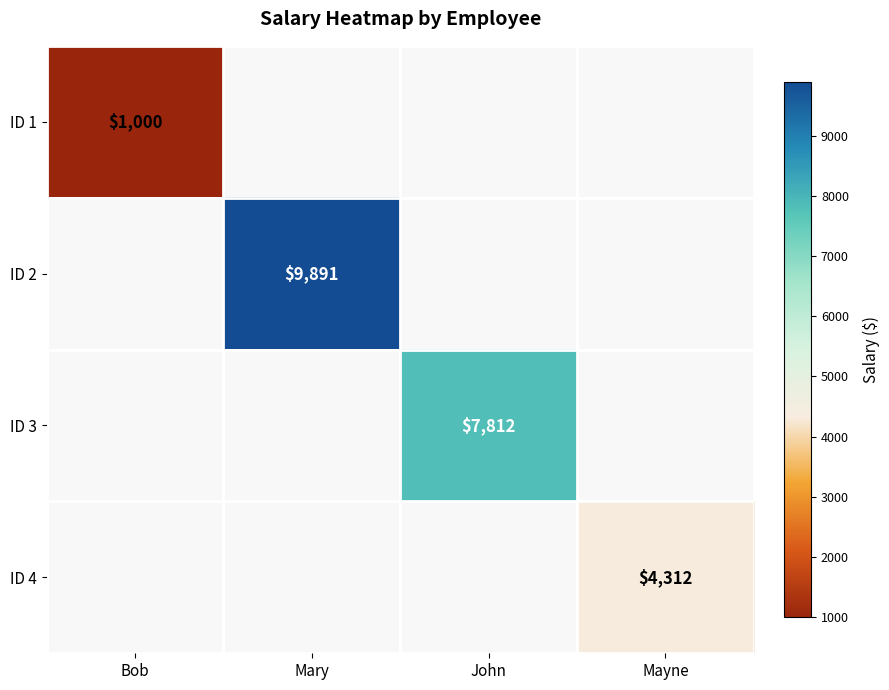

True or false: ID 1 has a value of 1000 at Bob.

True